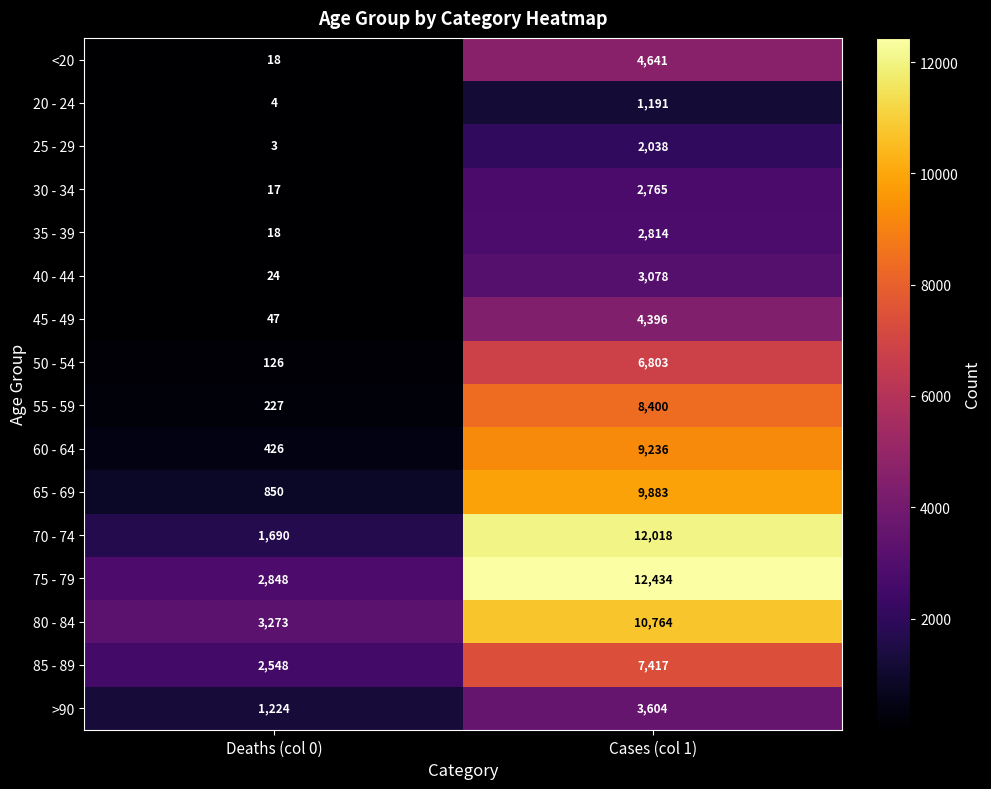

What is the difference between the maximum and minimum values in the 85 - 89 series?

4869